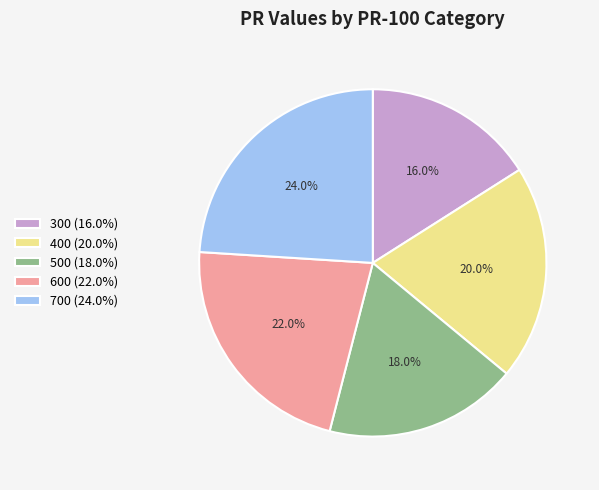

To the nearest percent, what portion does 600 represent?

22%